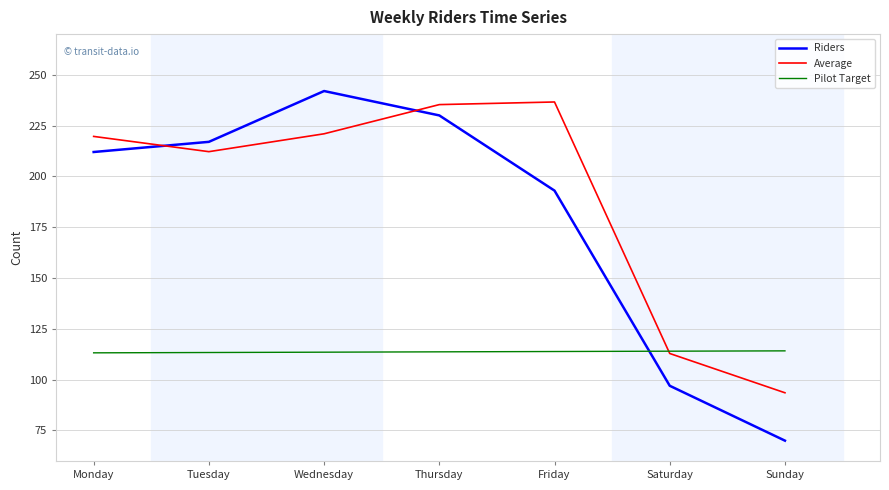

What is the sum of all Pilot Target values?

795.8